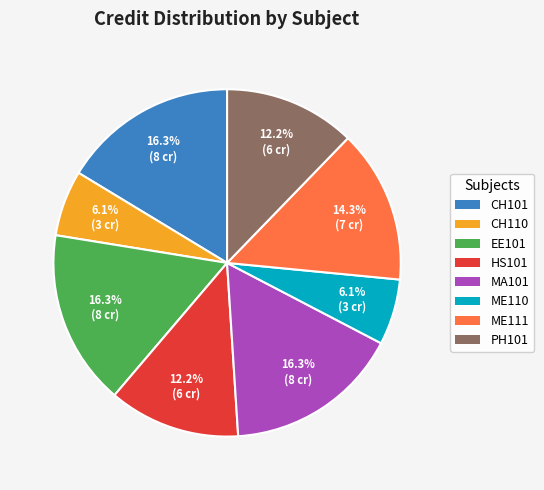

Count the number of slices in the pie.

8